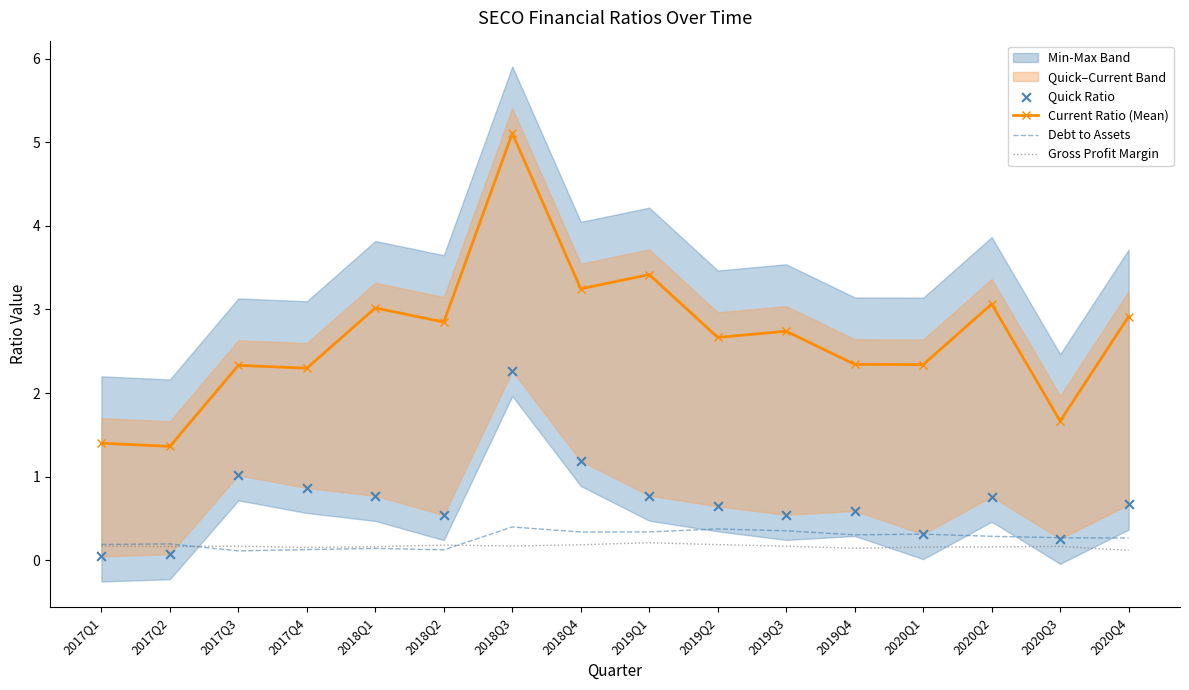

Is the value of Debt to Assets at 2018Q4 greater than the value of Gross Profit Margin at 2018Q3?

Yes